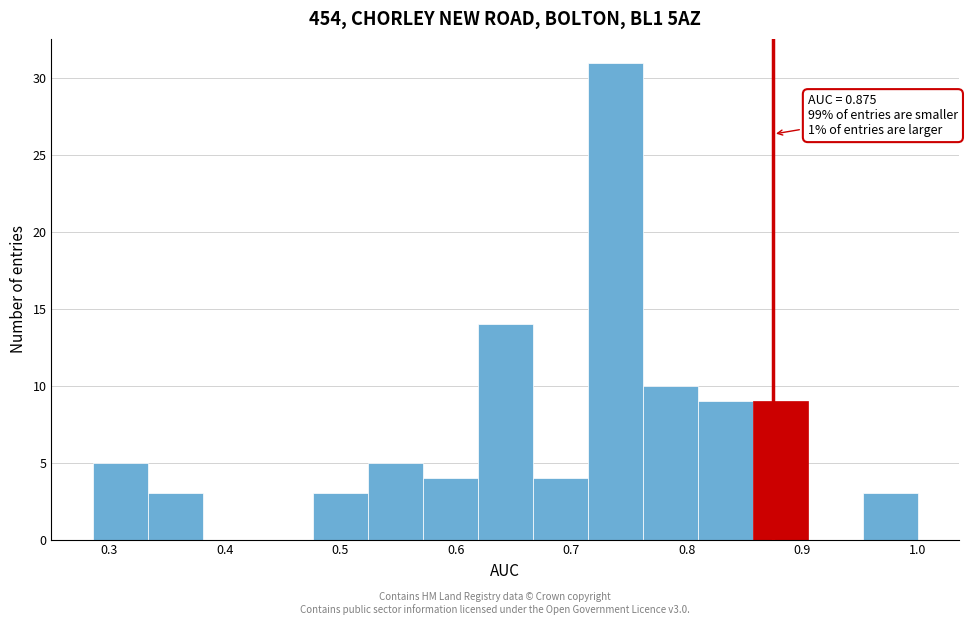

Which range on the x-axis has the tallest bar?

0.71 to 0.76